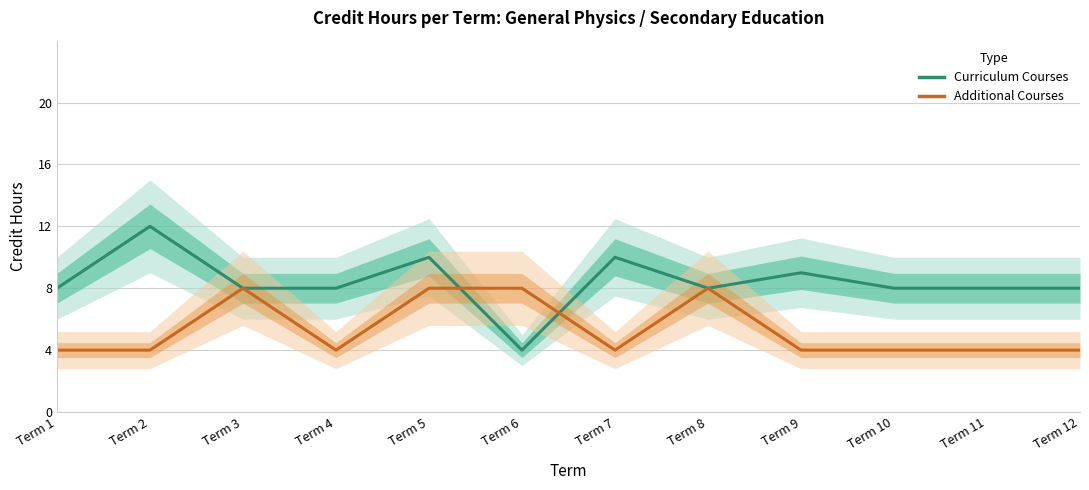

What is the difference between the maximum and second lowest values in the Additional Courses series?

4